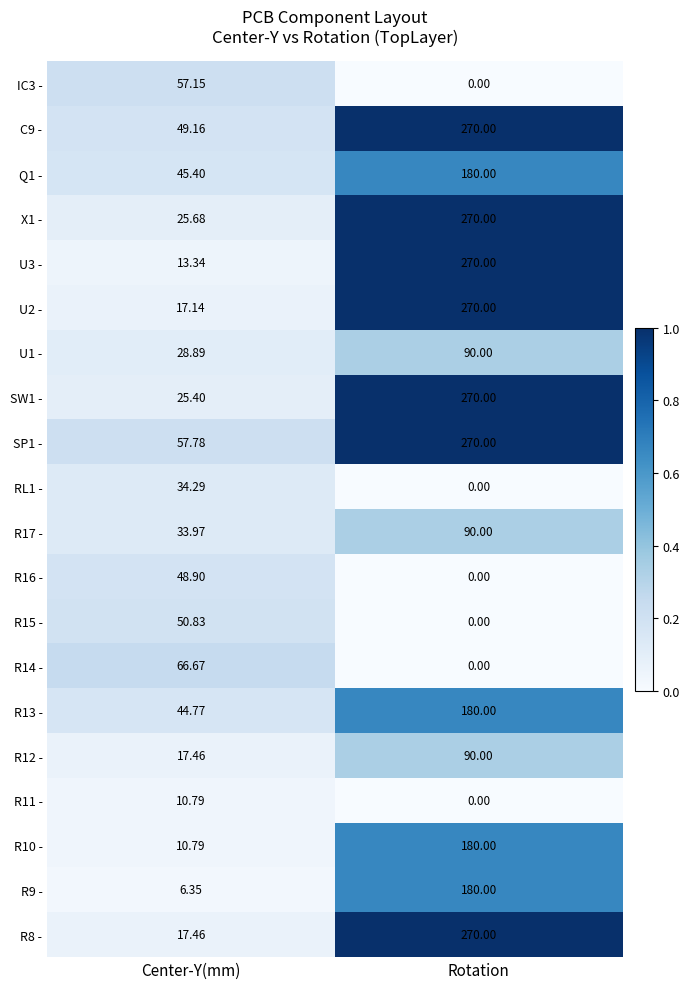

Which series has the largest total across all categories?

SP1 -